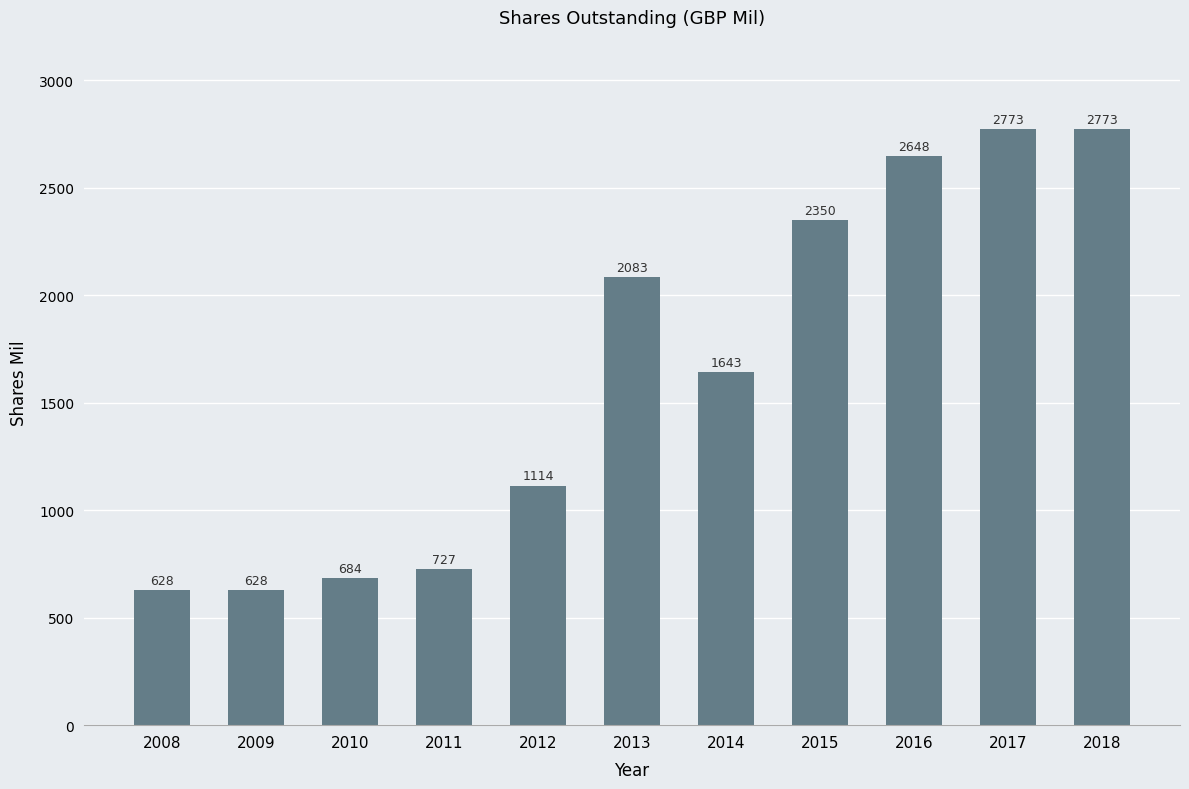

Reading left to right, transcribe all the data shown in this chart.

628	628	684	727	1114	2083	1643	2350	2648	2773	2773